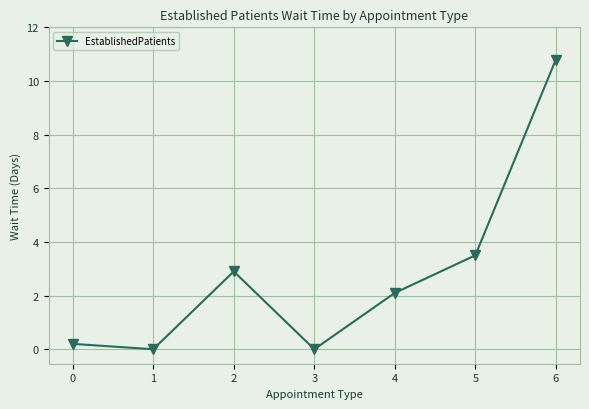

How many values are below 2?

3